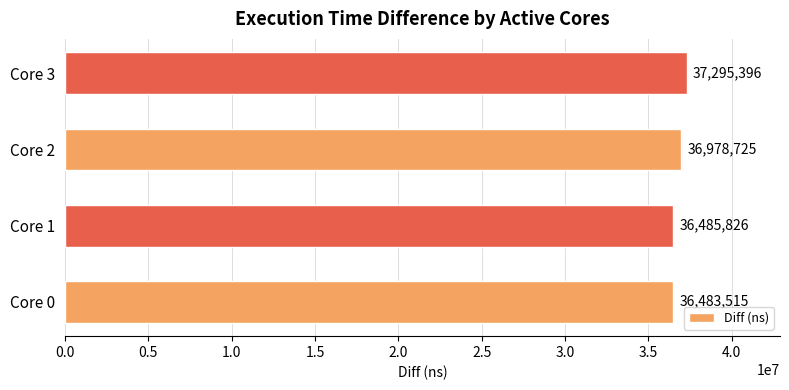

Rank the categories by value from lowest to highest.

Core 0, Core 1, Core 2, Core 3